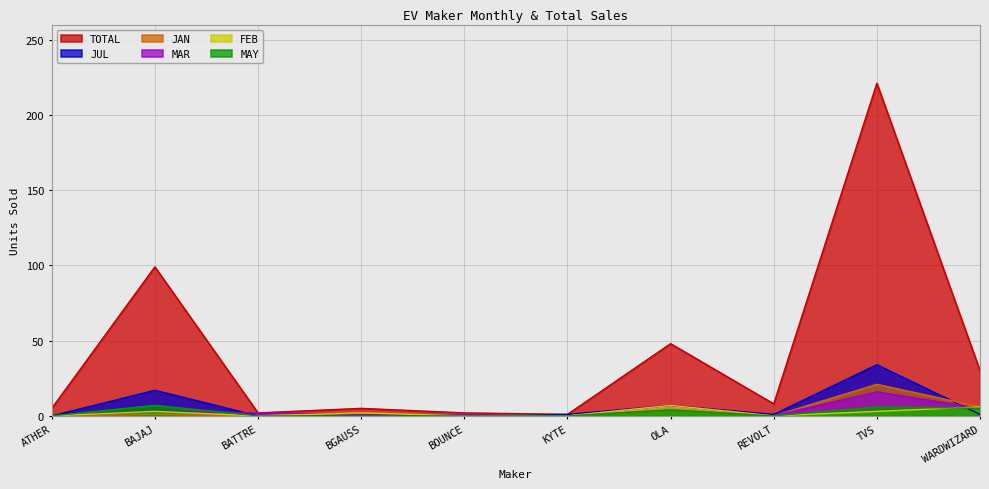

How many interior local valleys does the FEB series have?

2